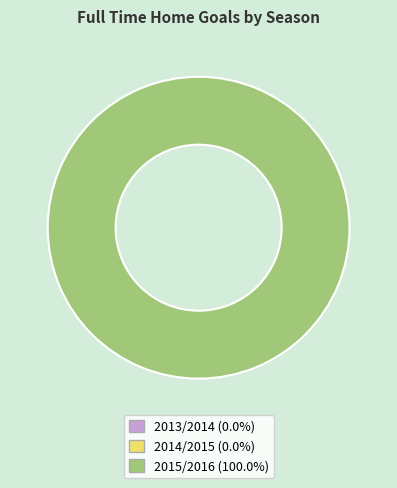

What percentage is the 2015/2016 slice, to the nearest percent?

100%